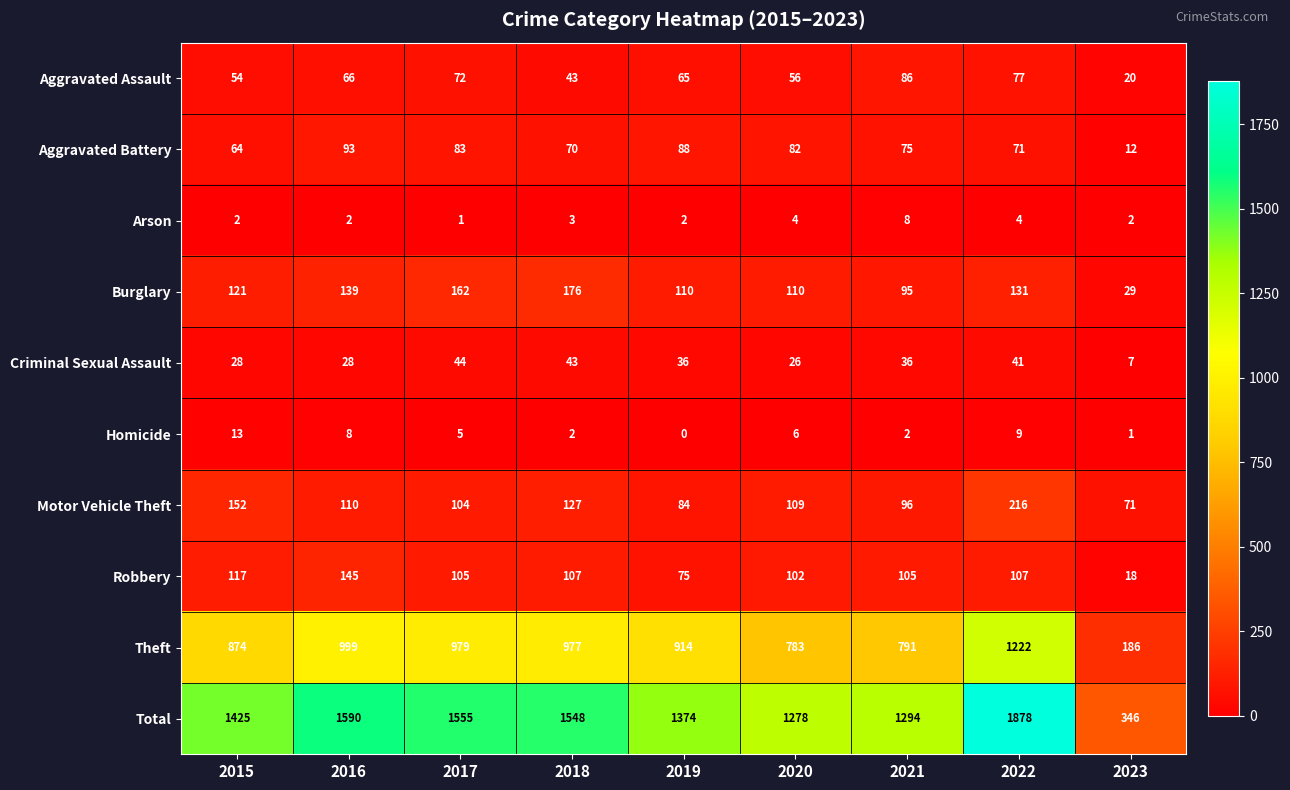

What is the total value across all series at 2016?

3180